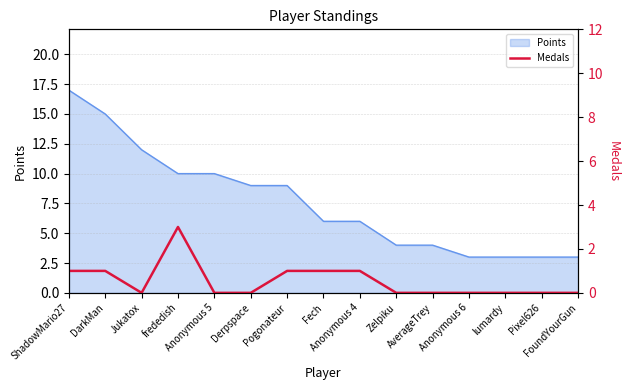

Which has a higher value, Anonymous 5 or Zelpiku?

Anonymous 5